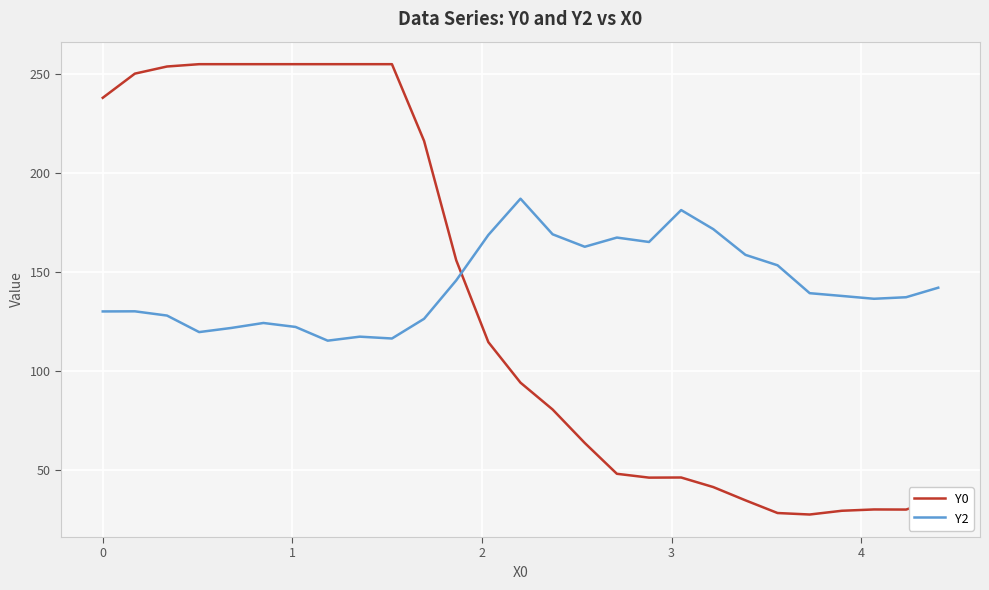

What is the difference between the maximum and minimum values in the Y2 series?

71.8